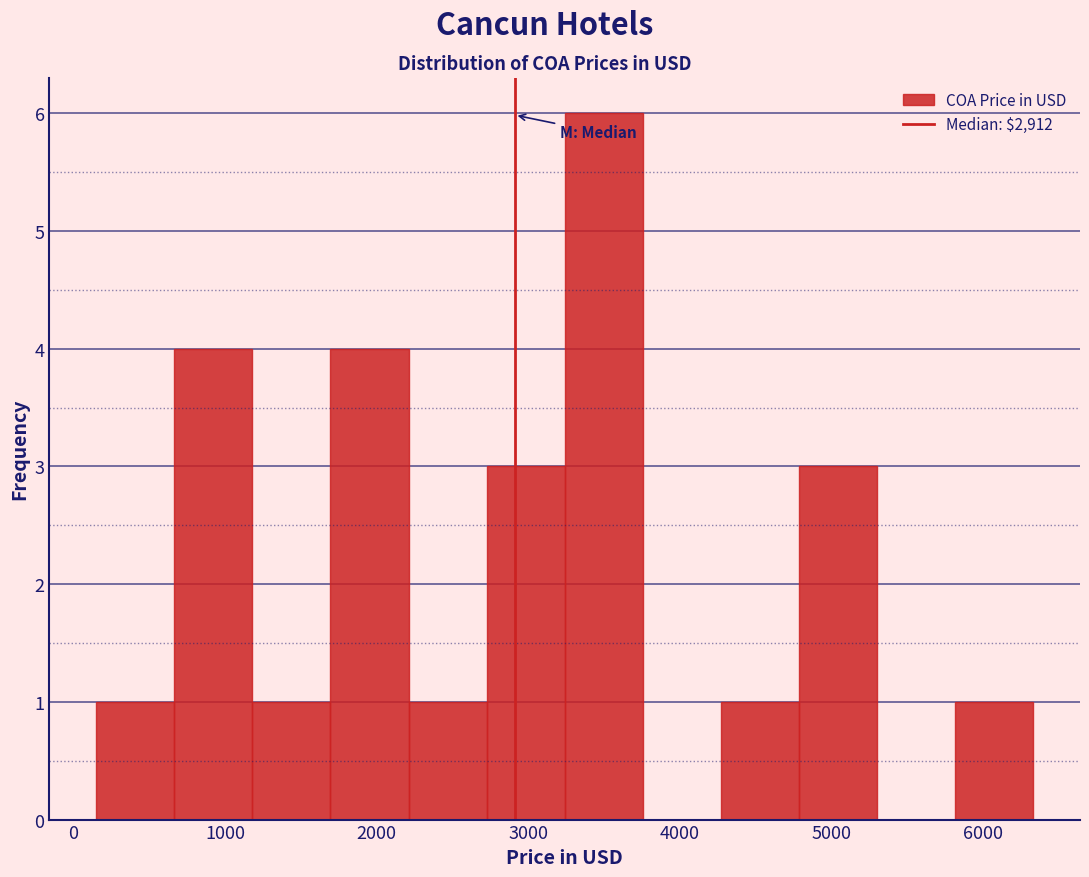

How tall is the bar that spans 2200 to 2700 on the x-axis? Neither the bar edges nor the heights are printed on the chart, so give them approximately, as read against the axes.

1